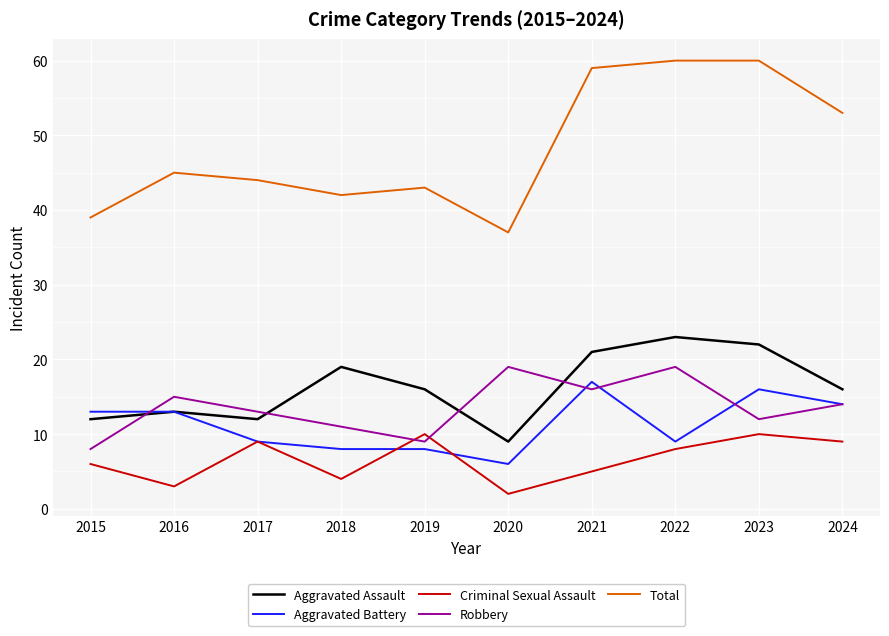

Reading left to right, extract all data points from this chart.

Aggravated Assault: 12	13	12	19	16	9	21	23	22	16
Aggravated Battery: 13	13	9	8	8	6	17	9	16	14
Criminal Sexual Assault: 6	3	9	4	10	2	5	8	10	9
Robbery: 8	15	13	11	9	19	16	19	12	14
Total: 39	45	44	42	43	37	59	60	60	53